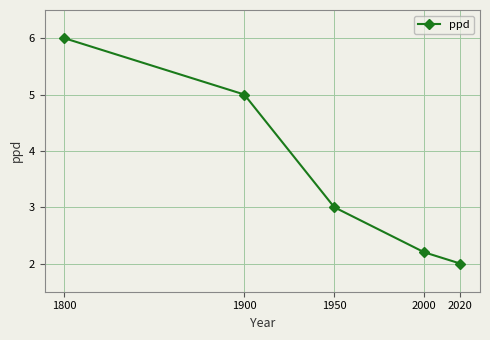

How many lines are shown in the chart?

1